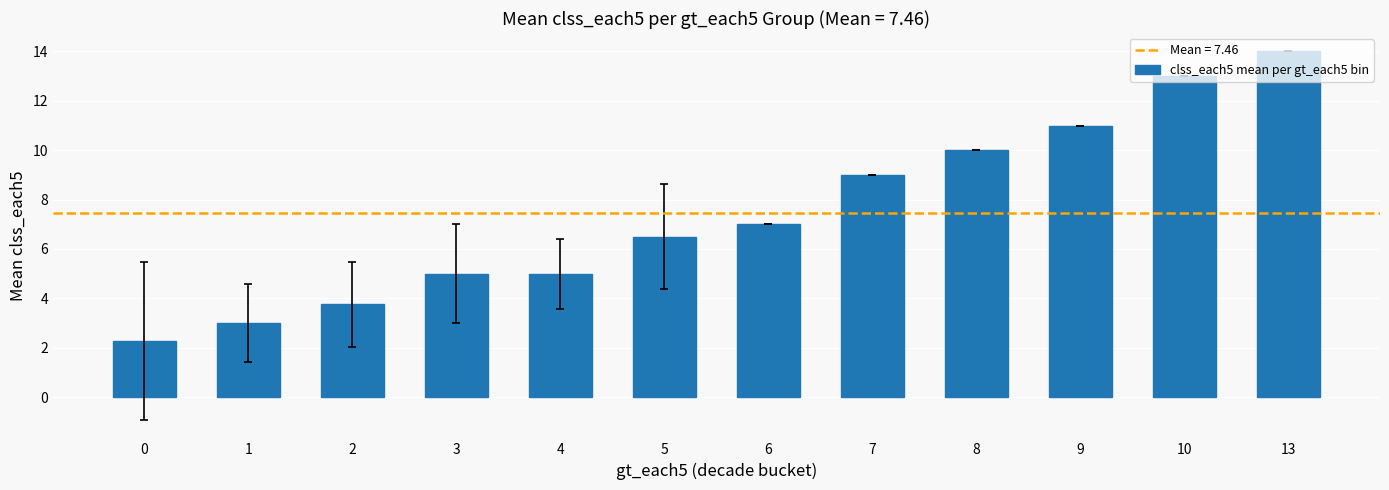

True or false: the data shows 11.0 at 9.

True